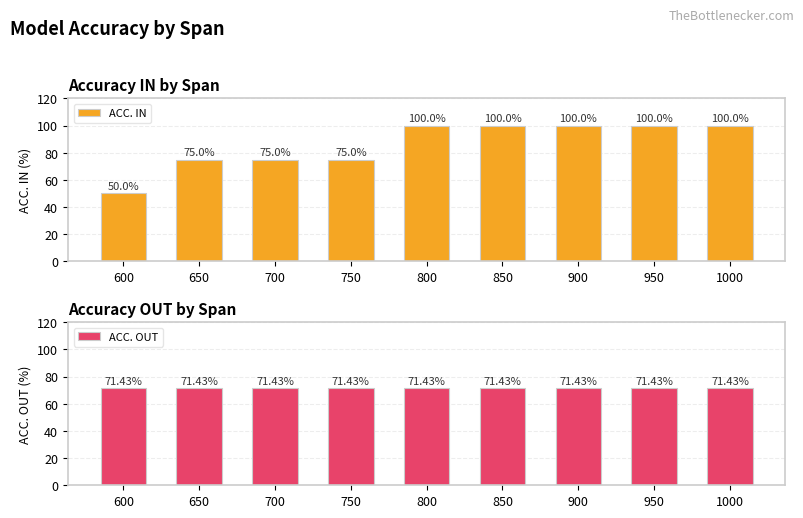

Rank the categories by ACC. IN value from lowest to highest.

600, 650, 700, 750, 800, 850, 900, 950, 1000